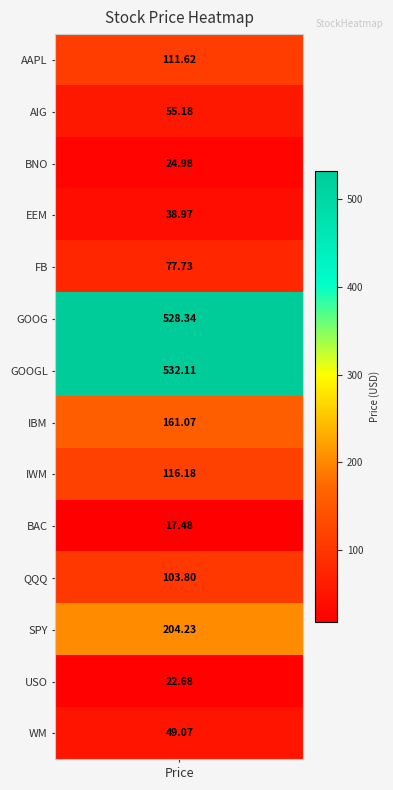

Rank the categories by value from highest to lowest.

GOOGL, GOOG, SPY, IBM, IWM, AAPL, QQQ, FB, AIG, WM, EEM, BNO, USO, BAC